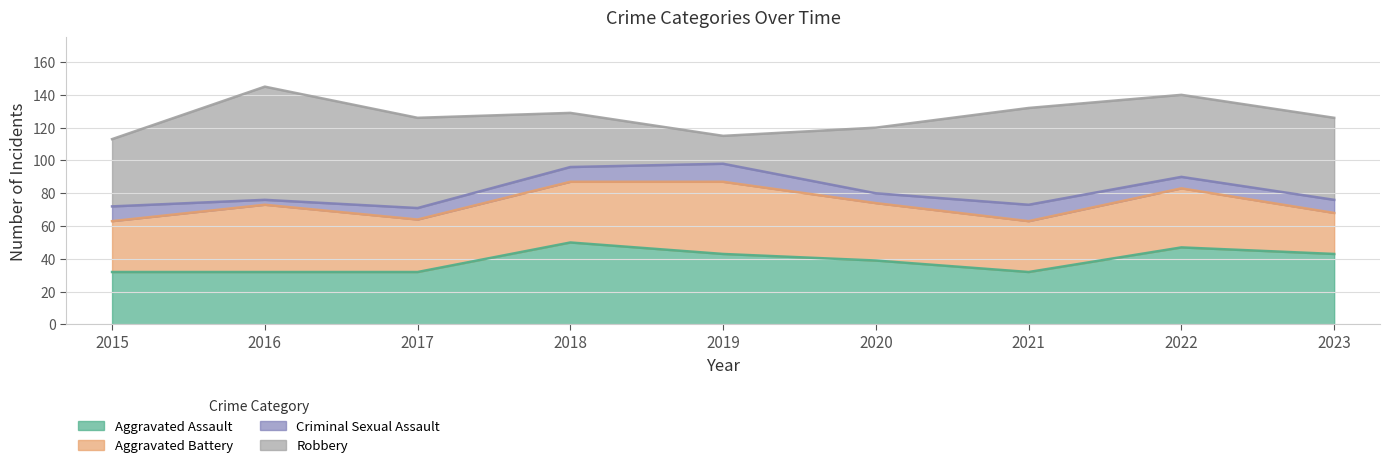

True or false: Criminal Sexual Assault and Aggravated Battery intersect in this chart.

False